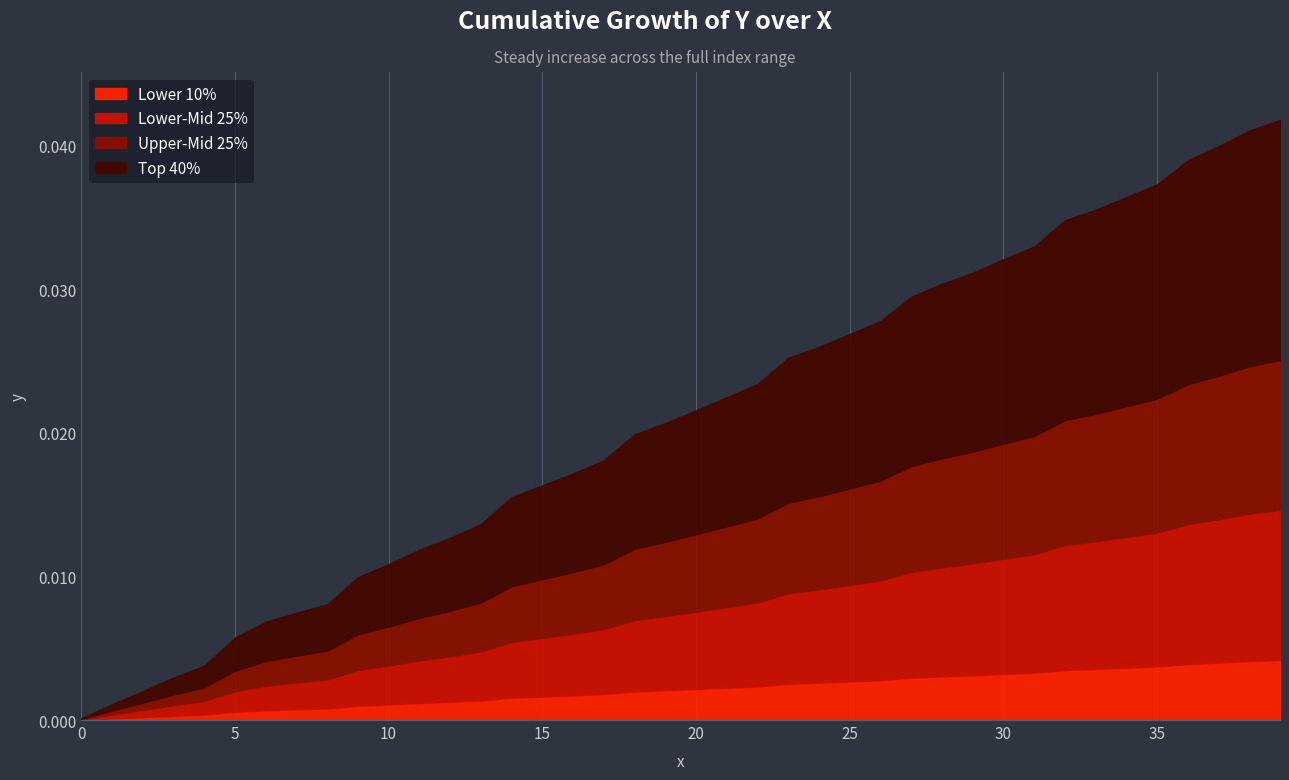

The chart shows a value of 0.0 at 27. True or false?

True